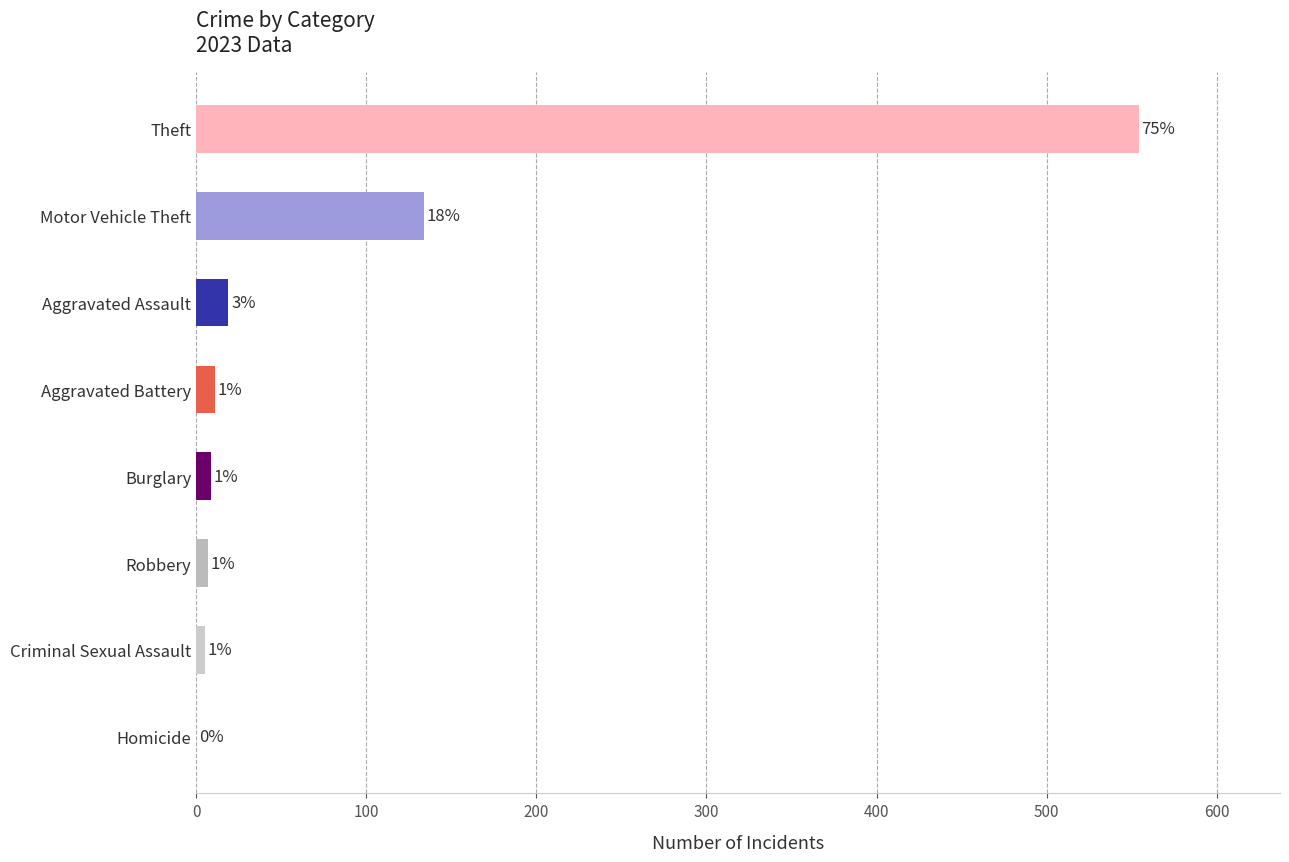

Are the bars horizontal?

Yes